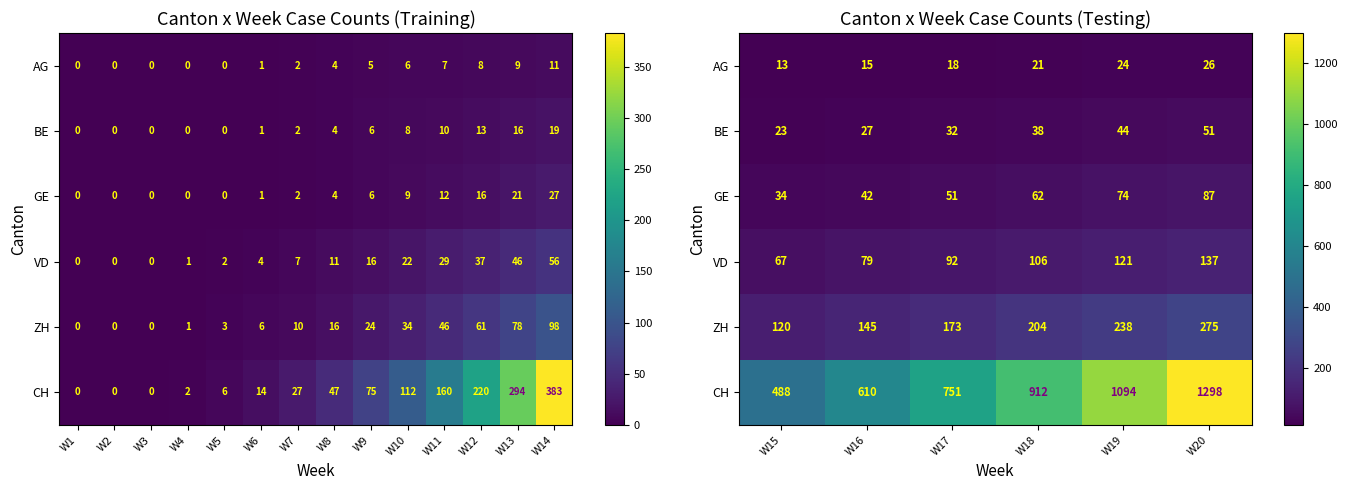

At how many categories does at least one series exceed 614?

4